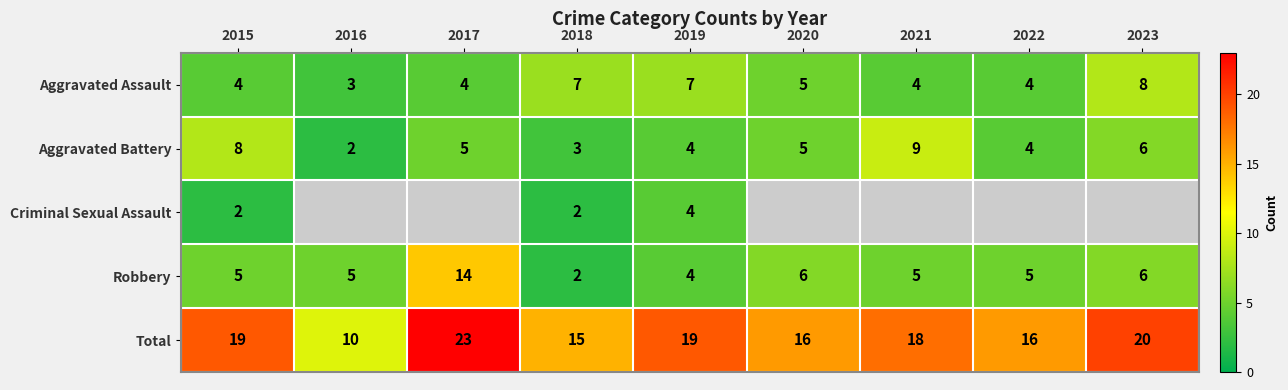

What is the difference between the second highest and second lowest values in the Aggravated Battery series?

5